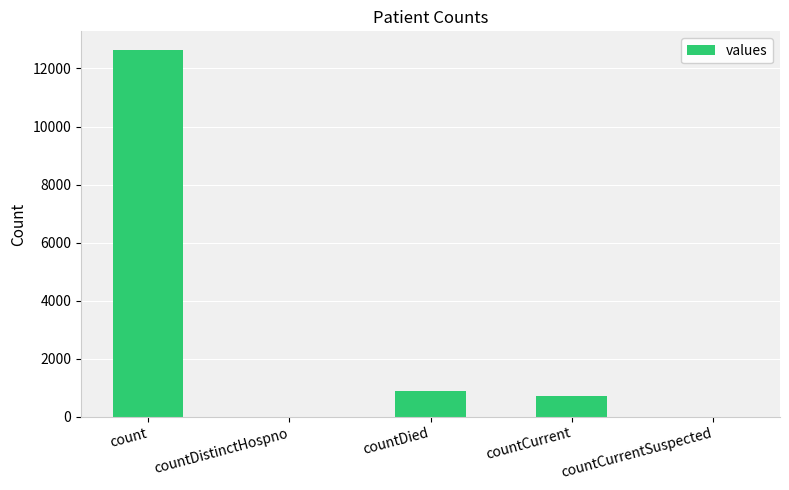

How many data points does each series have?

5